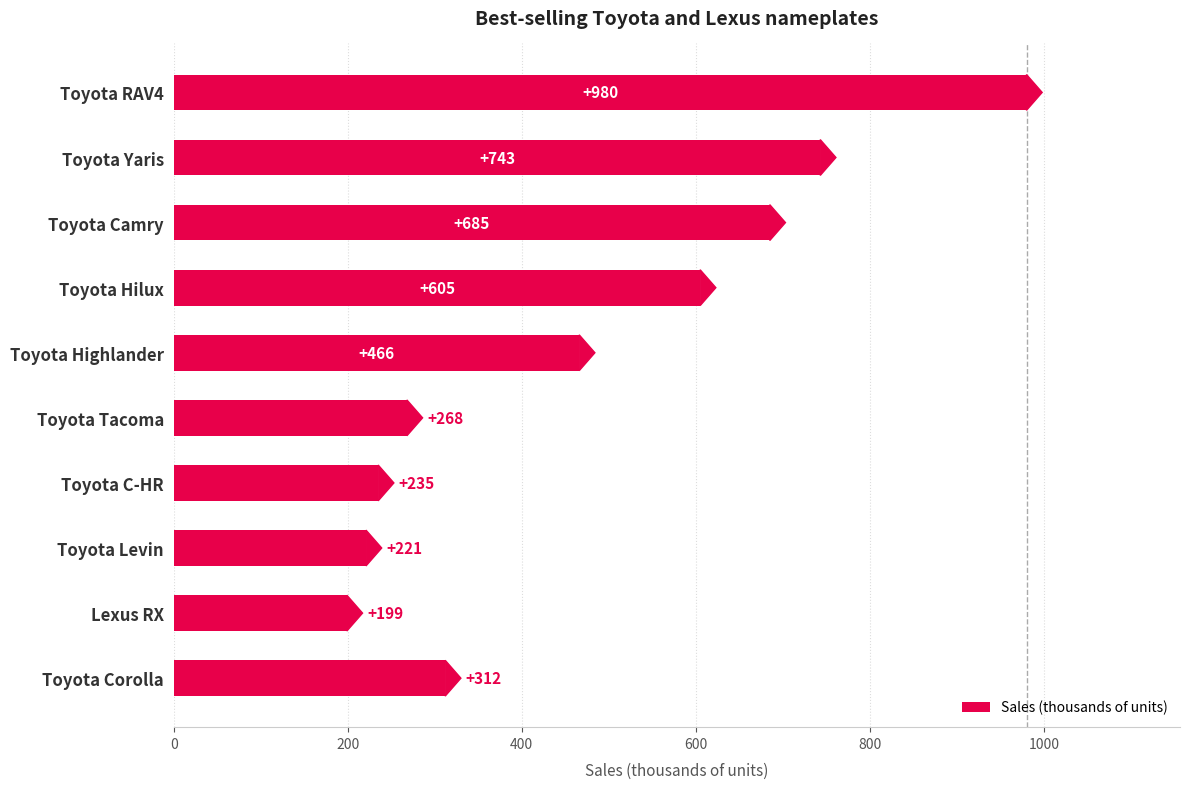

Reading top to bottom, extract all data points from this chart.

980	743	685	605	466	268	235	221	199	312